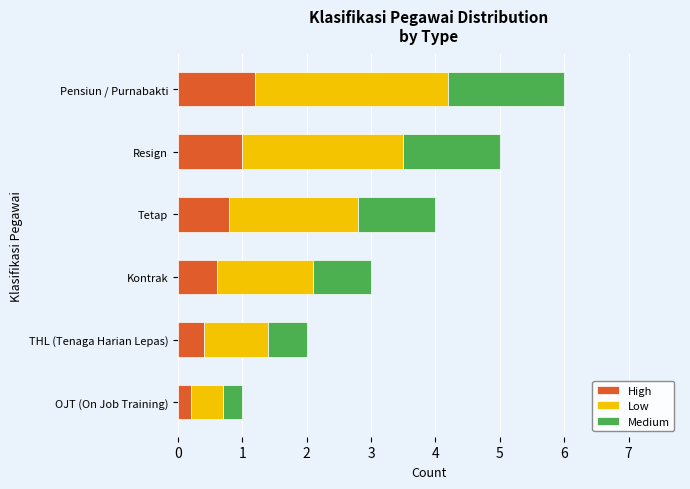

What is the sum of all High values?

4.2